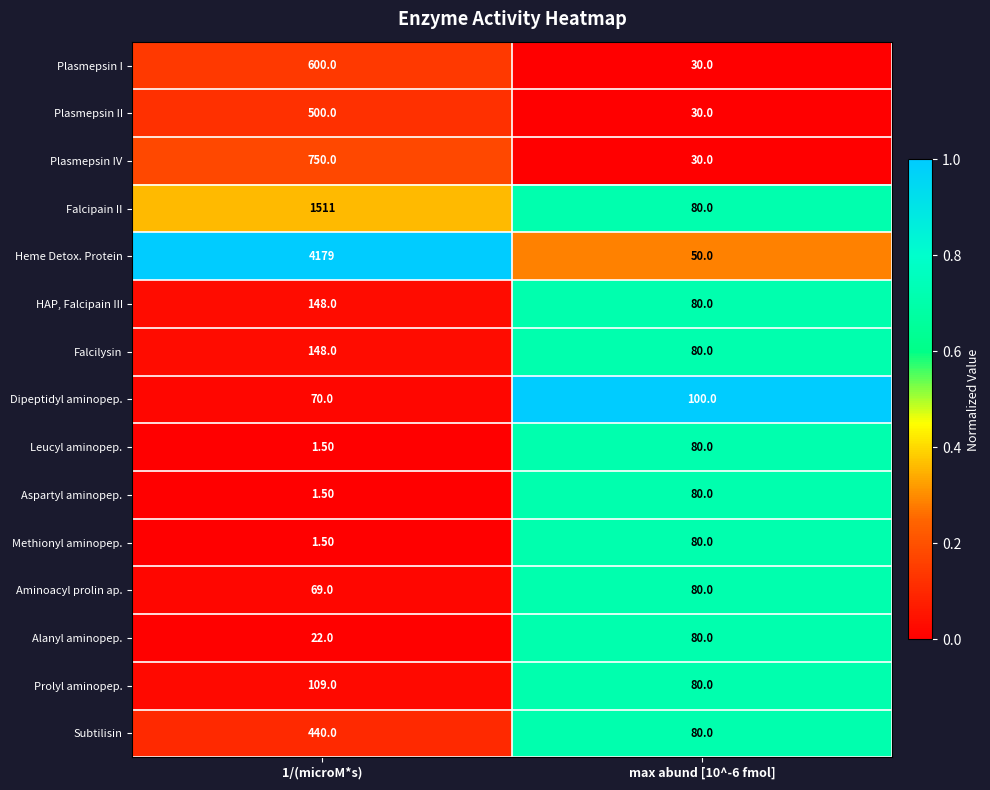

What is the sum of all Subtilisin values?

520.0